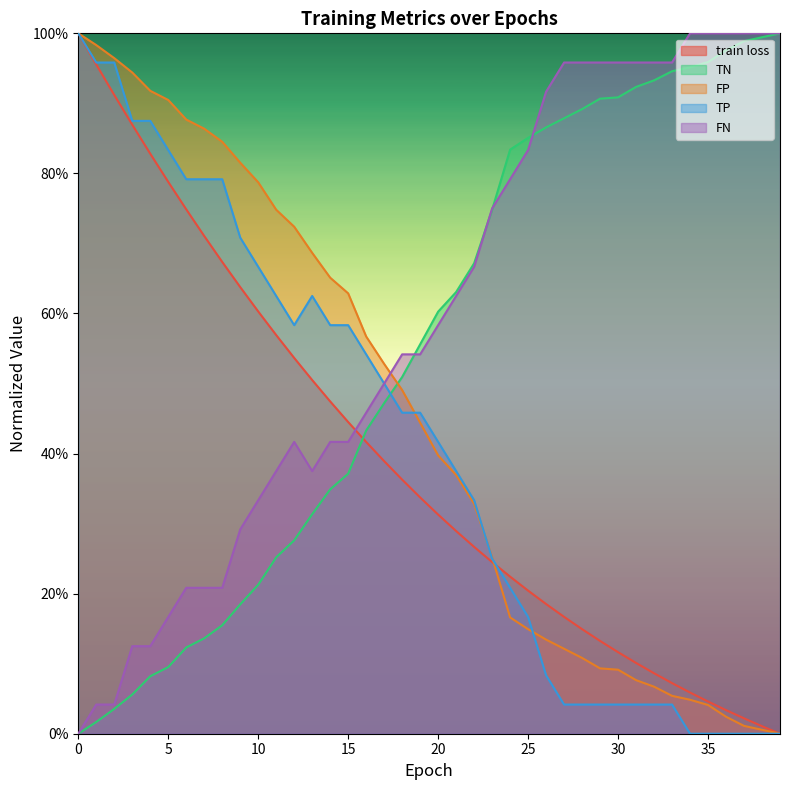

What are all the series names shown in the legend?

train loss, TN, FP, TP, FN